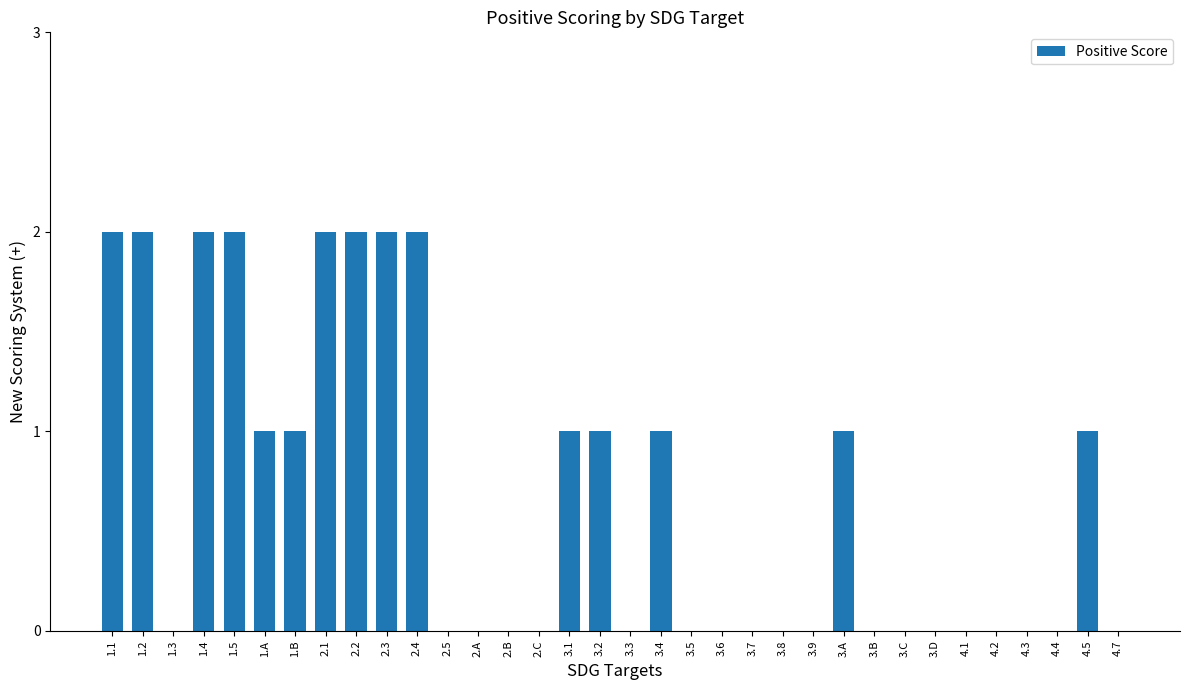

Between 3.2 and 2.2, which is larger?

2.2